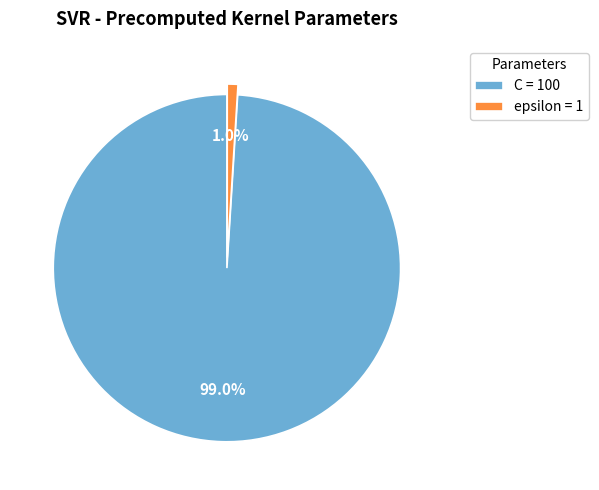

To the nearest percent, what portion does C represent?

99%